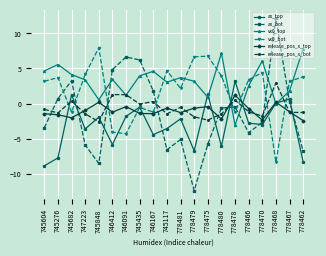

Which series ends up on top after the final intersection of vx0_top and ax_top?

vx0_top